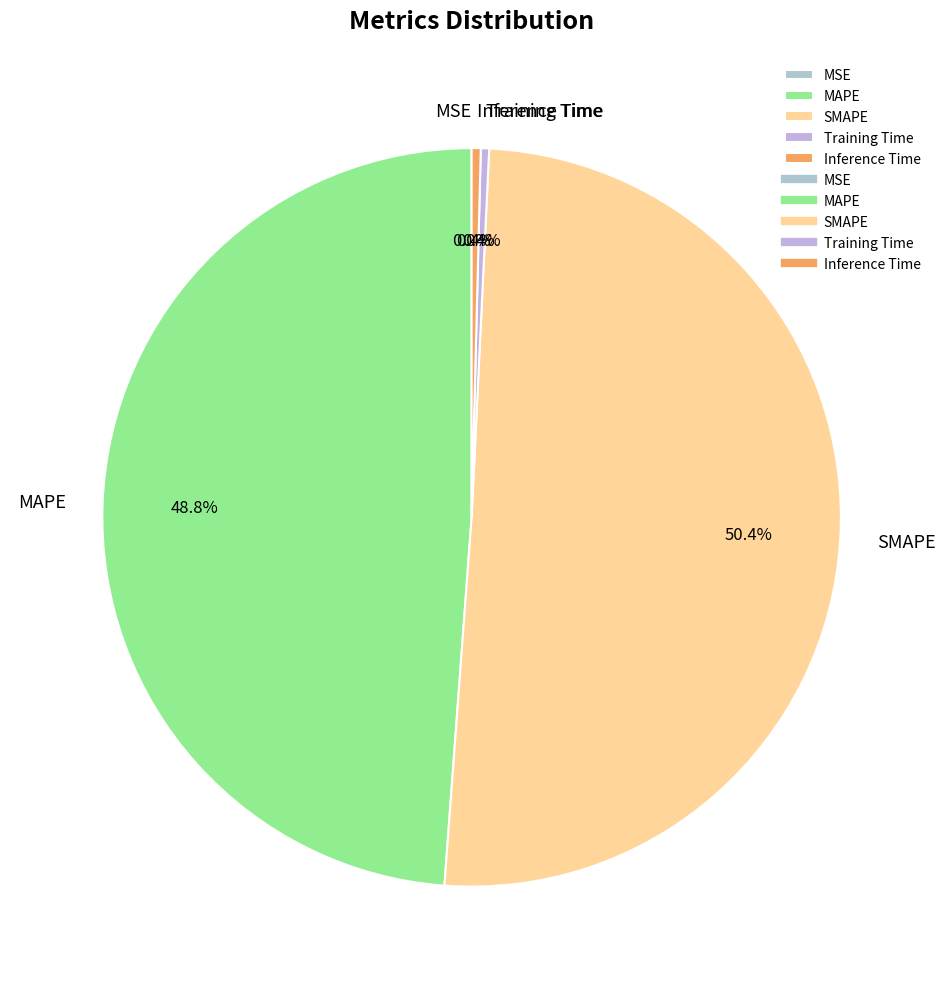

To the nearest percent, what is the difference between the largest and smallest slice percentages?

50%